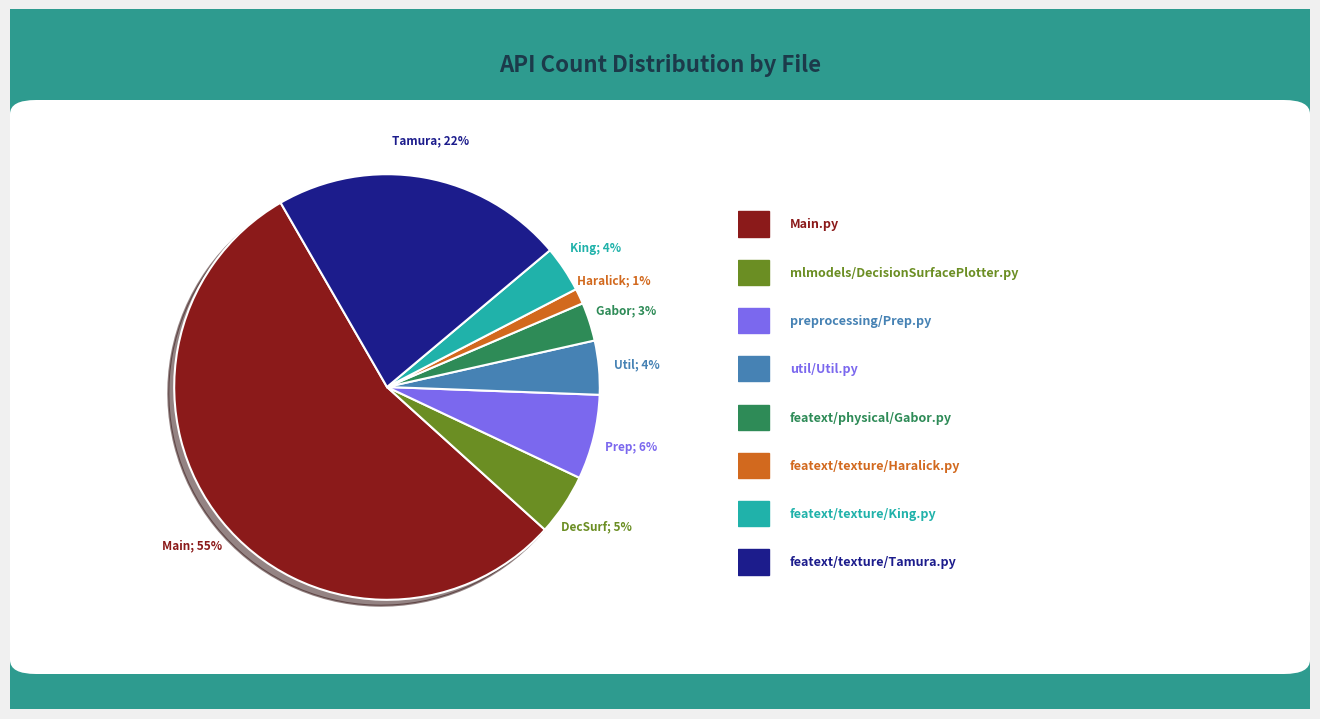

To the nearest percent, what is the average slice percentage?

12%